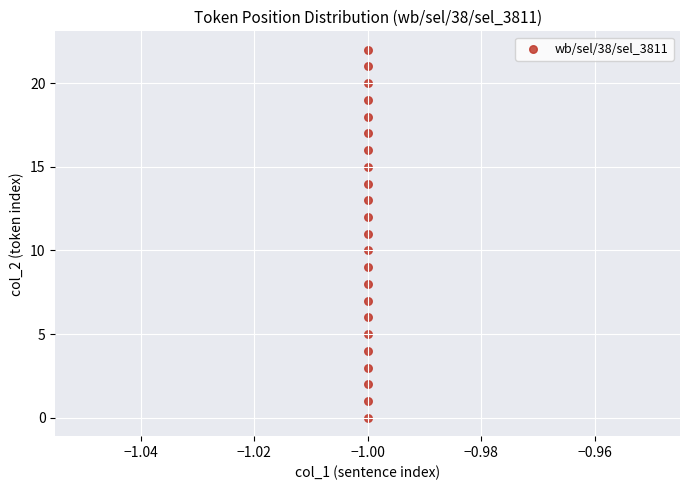

What is the range of Y values (max minus min)?

22